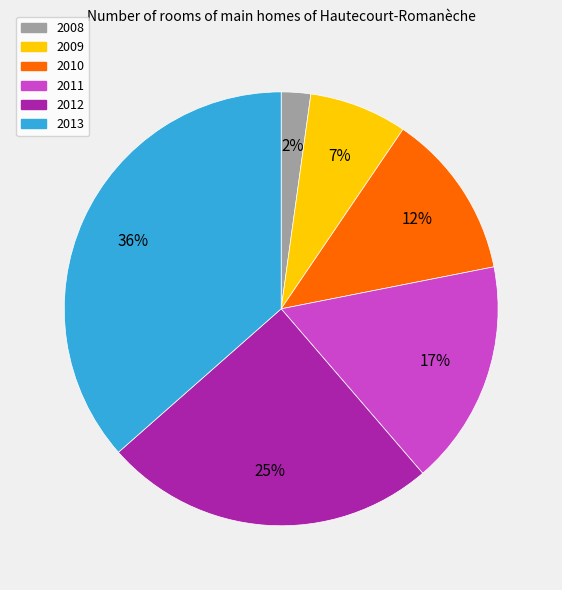

How many slices are in this pie chart?

6